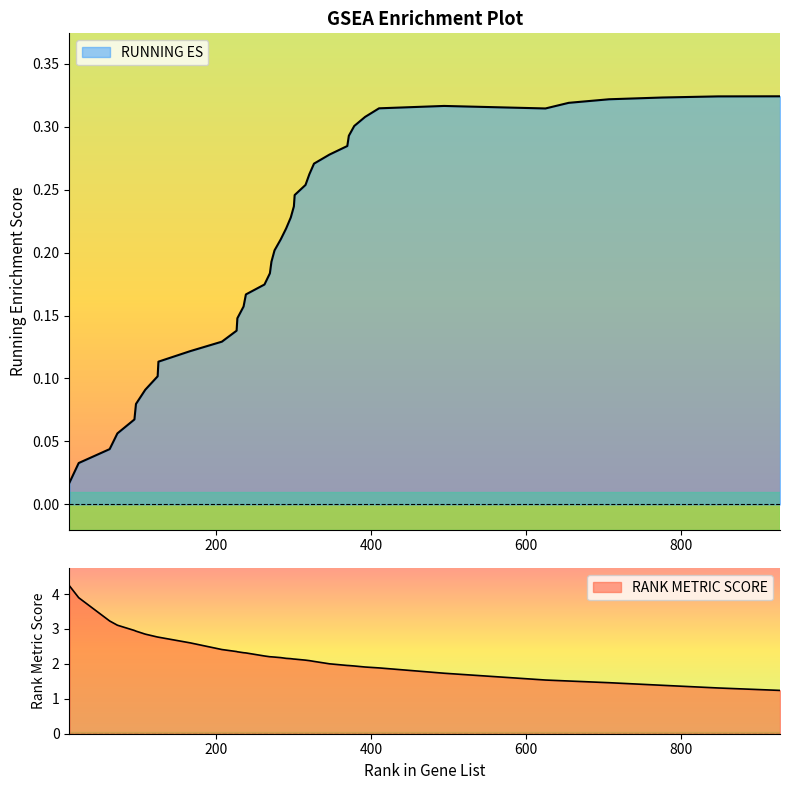

At how many categories does at least one series exceed 0?

40